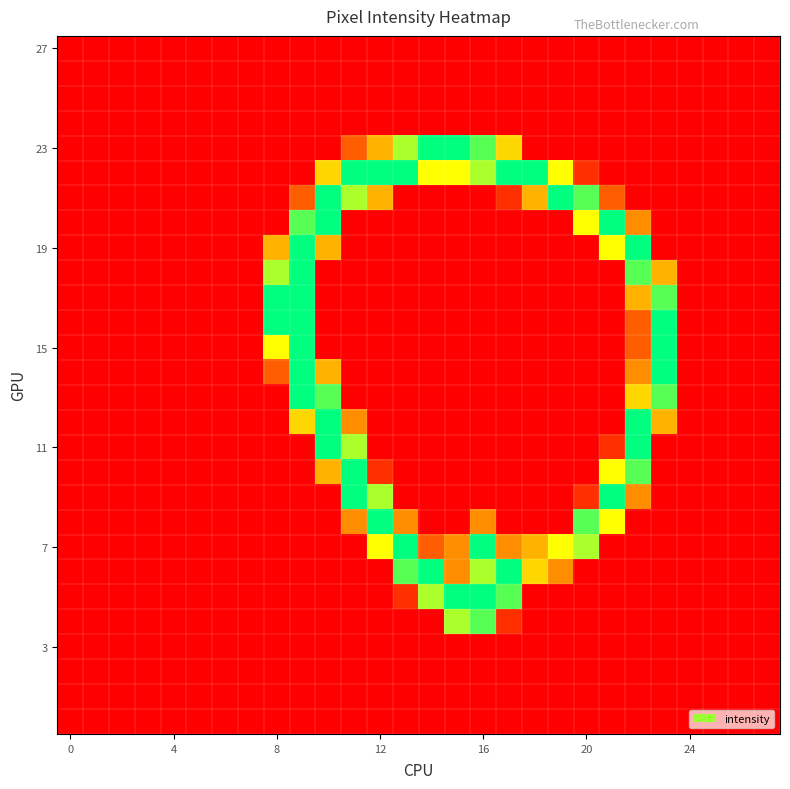

How many series are shown in this chart?

28